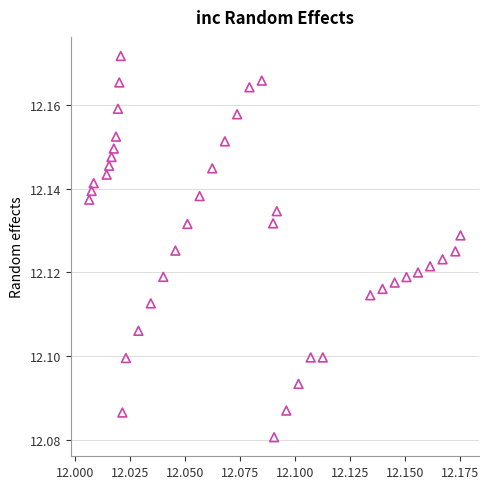

Count the number of points in this scatter plot.

40